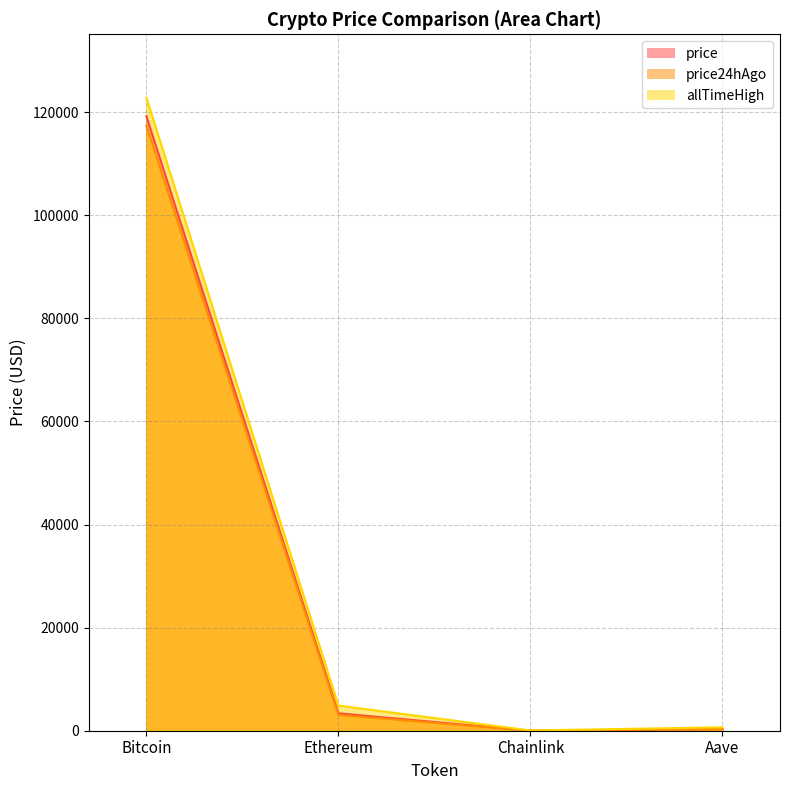

True or false: price24hAgo and price intersect in this chart.

False